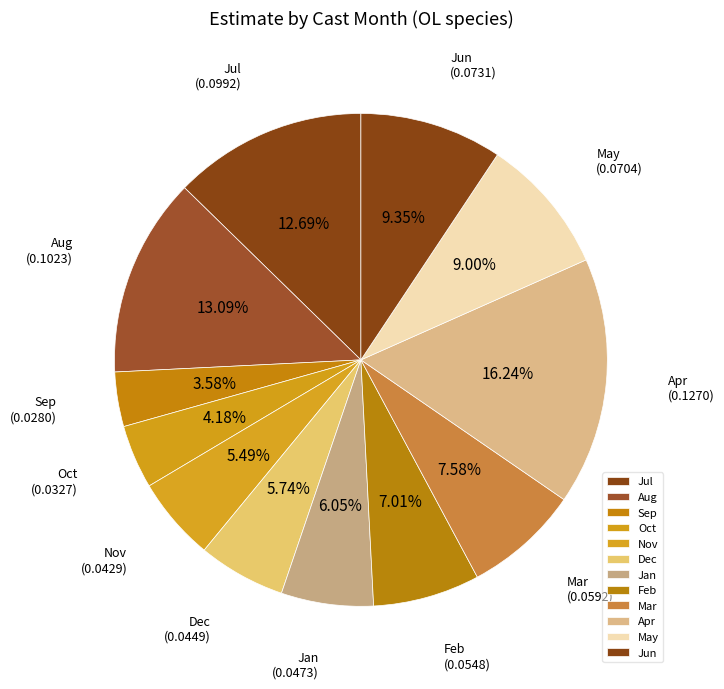

Does May account for over 50% of the chart?

No